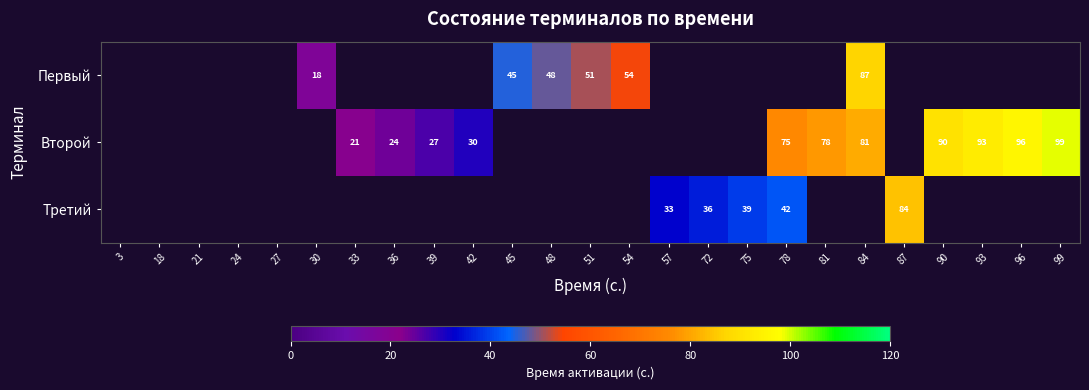

Is the value of Второй at 93 greater than the value of Первый at 30?

Yes